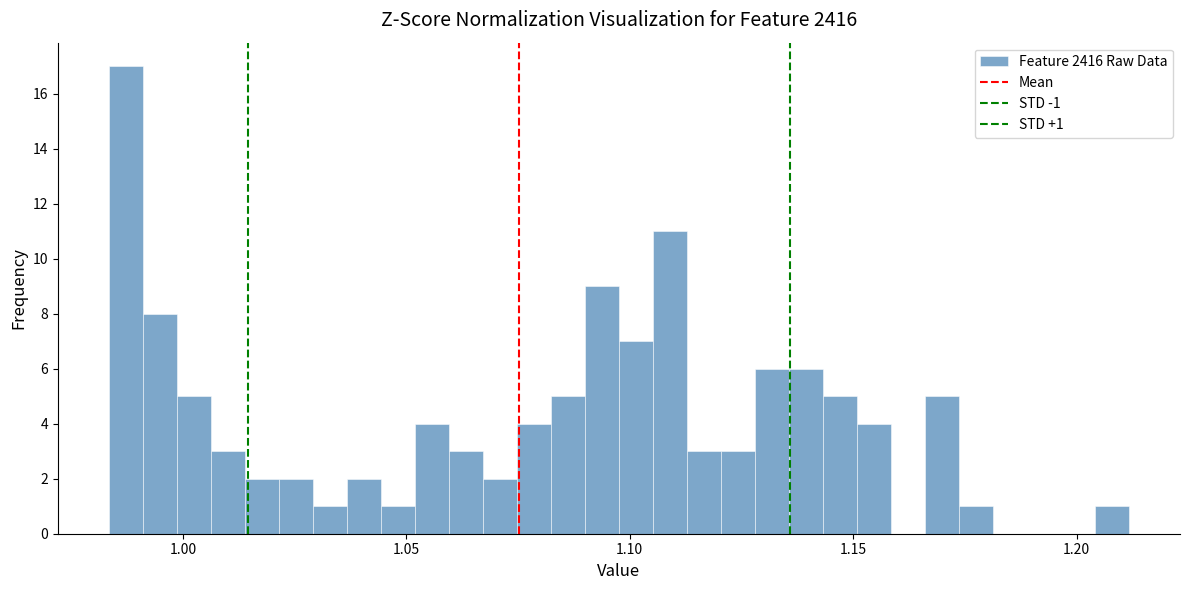

Read against the x-axis, roughly where is the centre of the tallest bar?

0.985